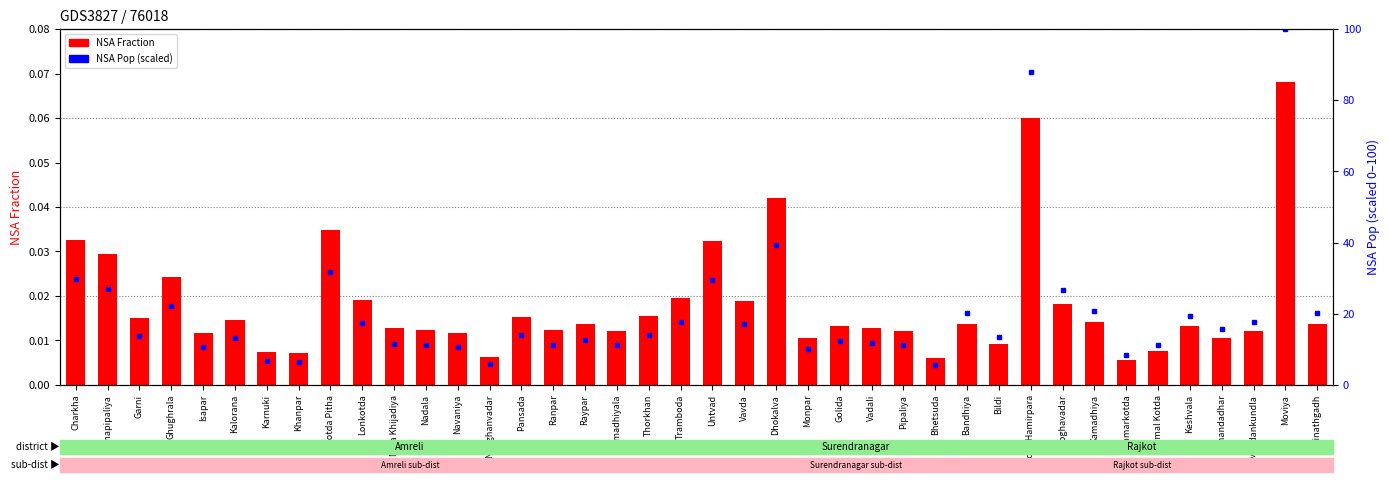

What is the maximum value for NSA Pop (scaled)?

100.0